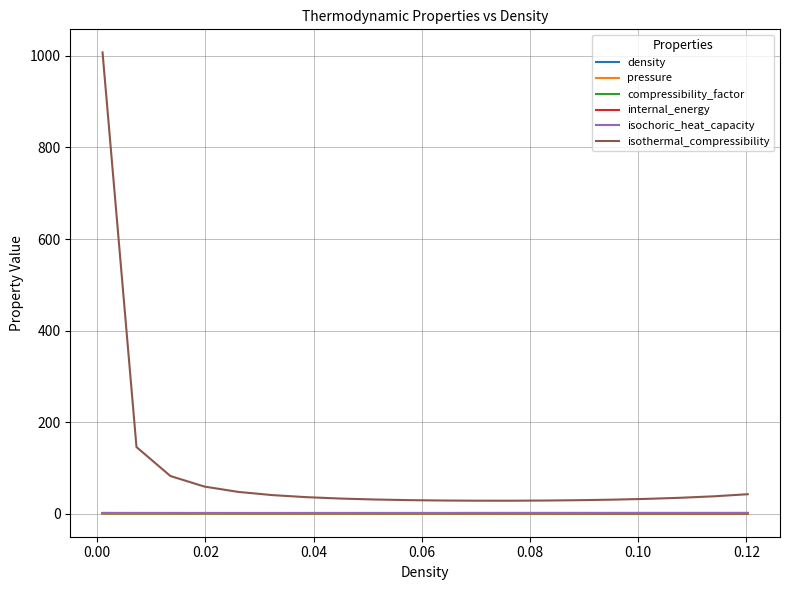

True or false: isothermal_compressibility and compressibility_factor intersect in this chart.

False